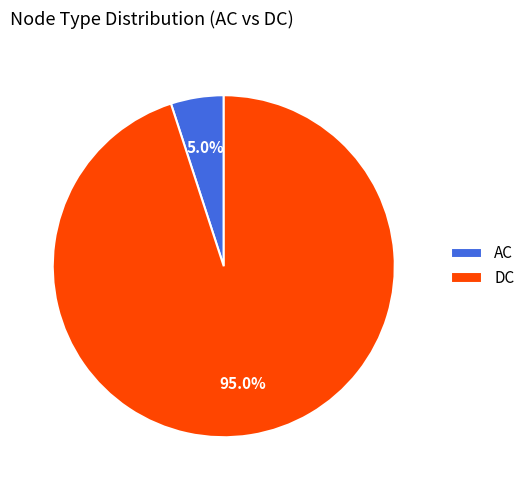

How many segments does this pie chart have?

2